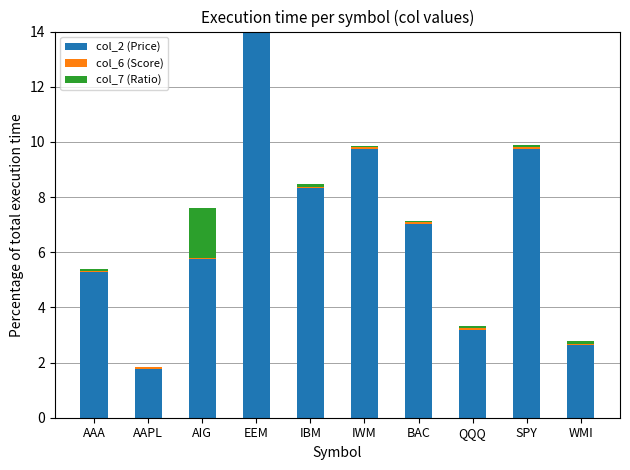

At which label does col_2 (Price) reach its peak?

EEM